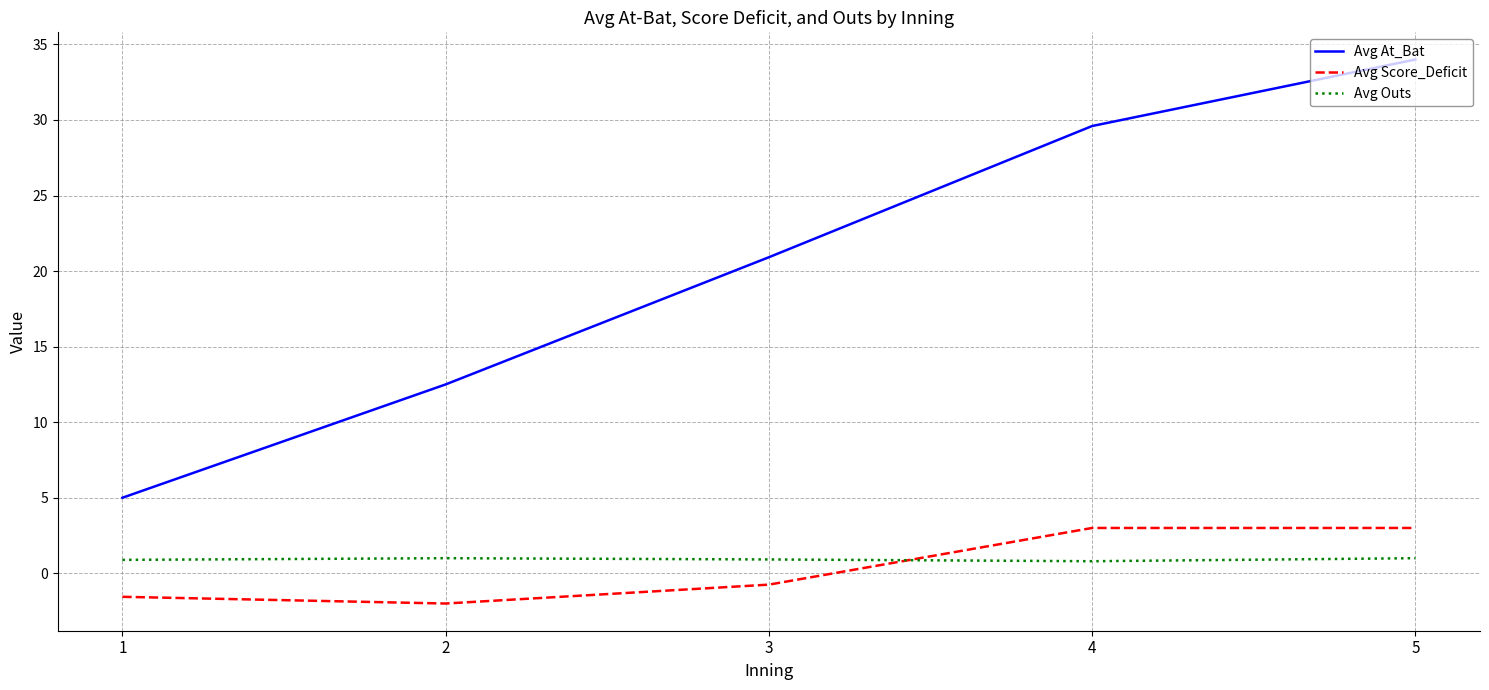

How many values in the Avg At_Bat series are below 20?

2